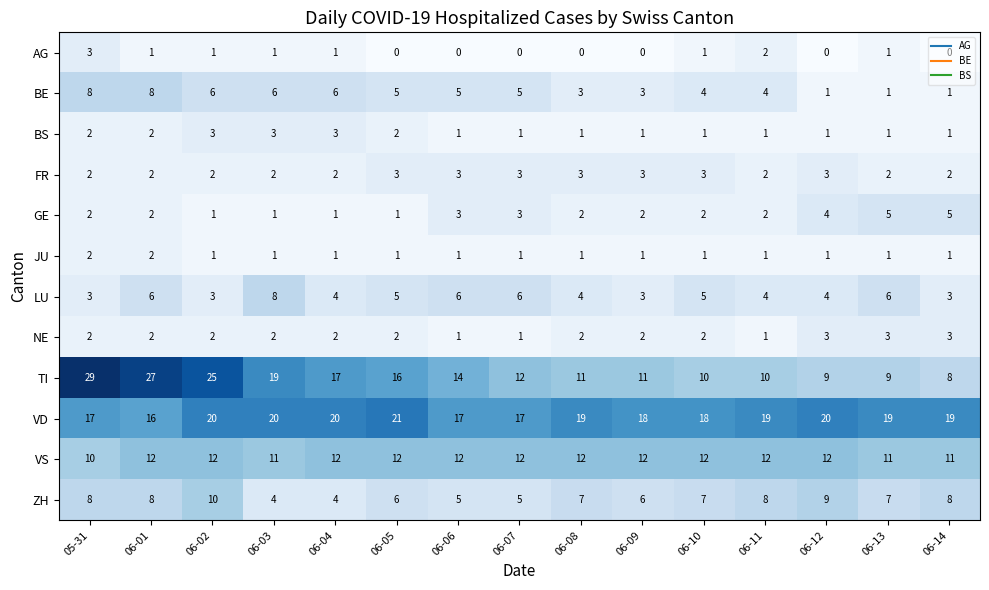

How many values in the VD series are below 19?

6